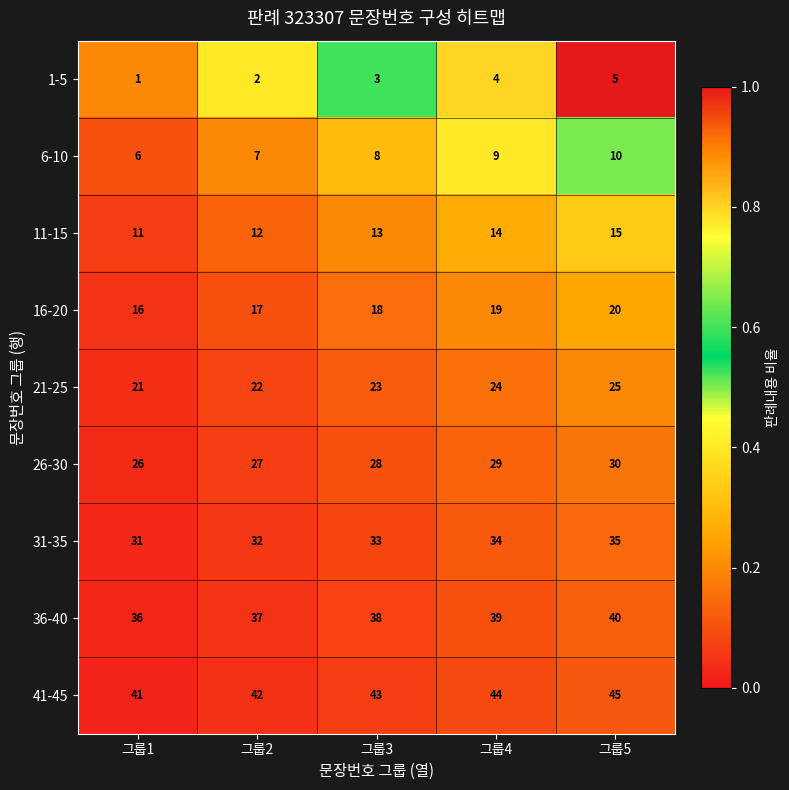

Which series has the largest total across all categories?

41-45